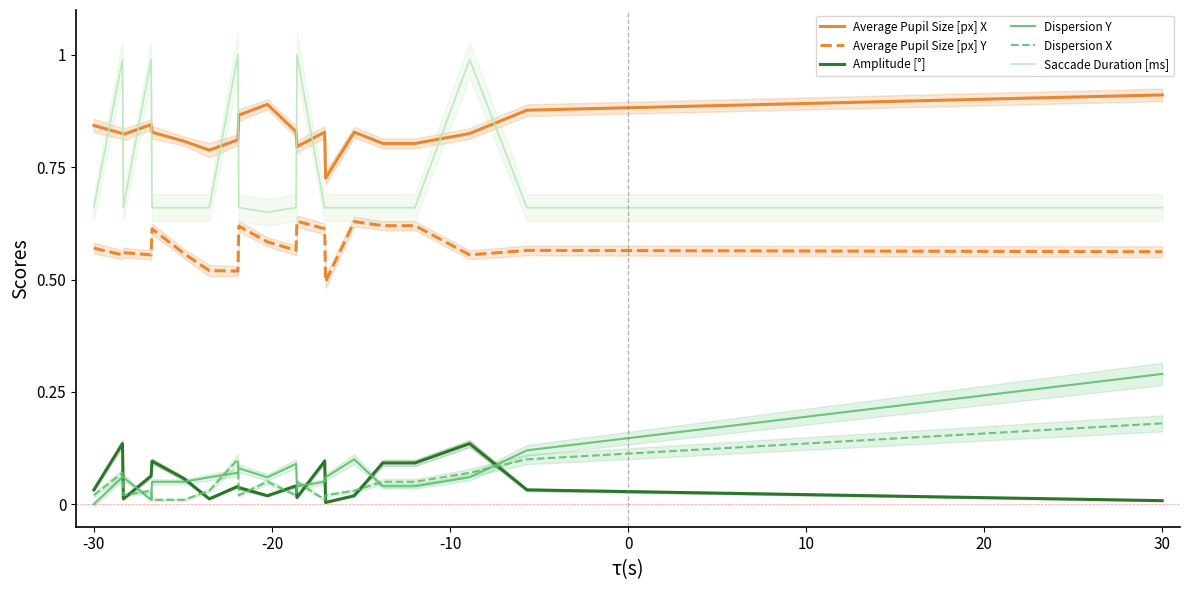

True or false: Average Pupil Size [px] X has more than 2 interior local peaks.

True